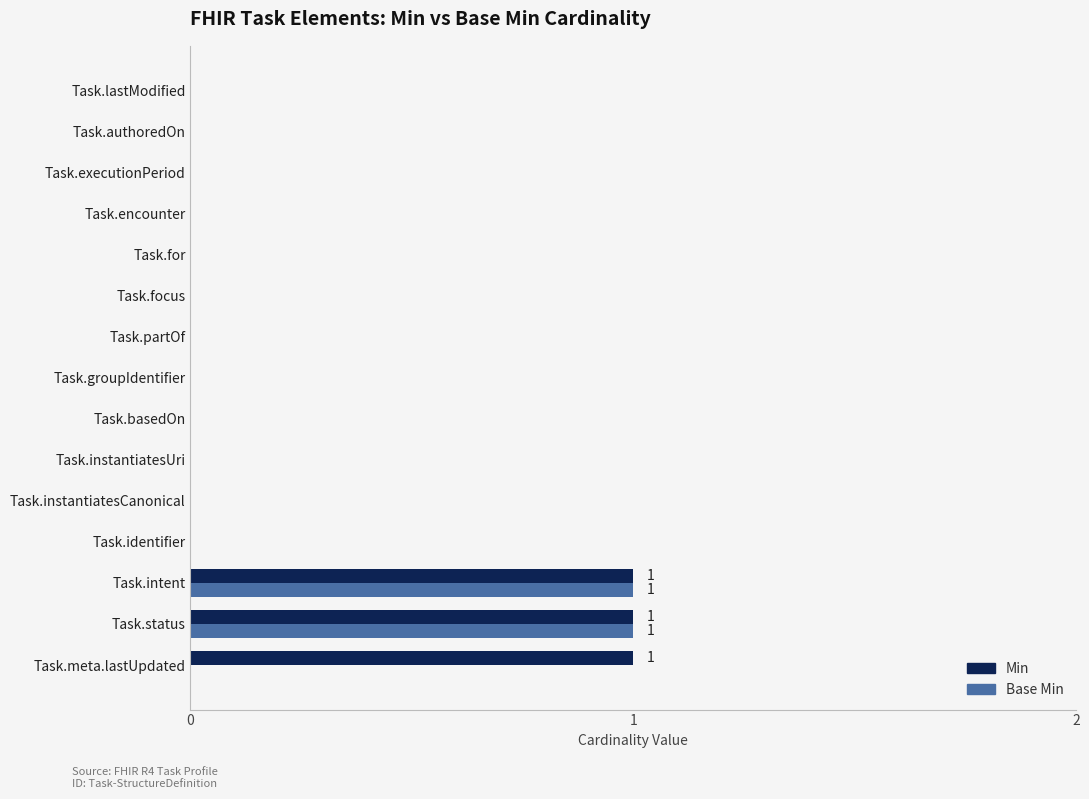

Is it true that Base Min equals 2 at Task.intent?

False